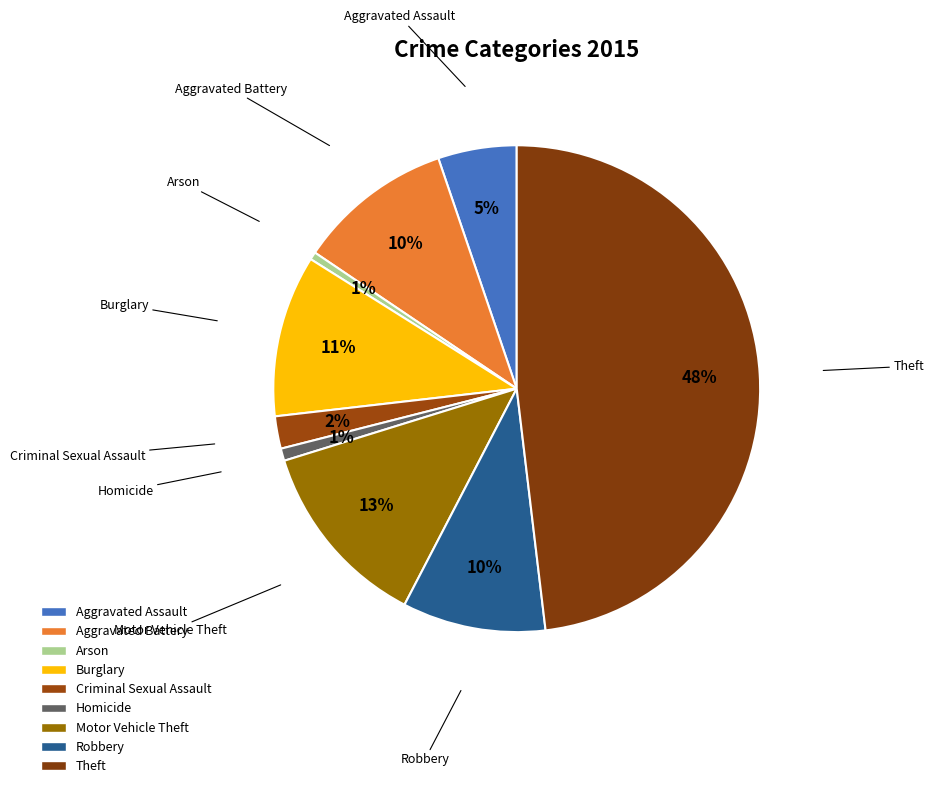

Which slice is the largest?

Theft